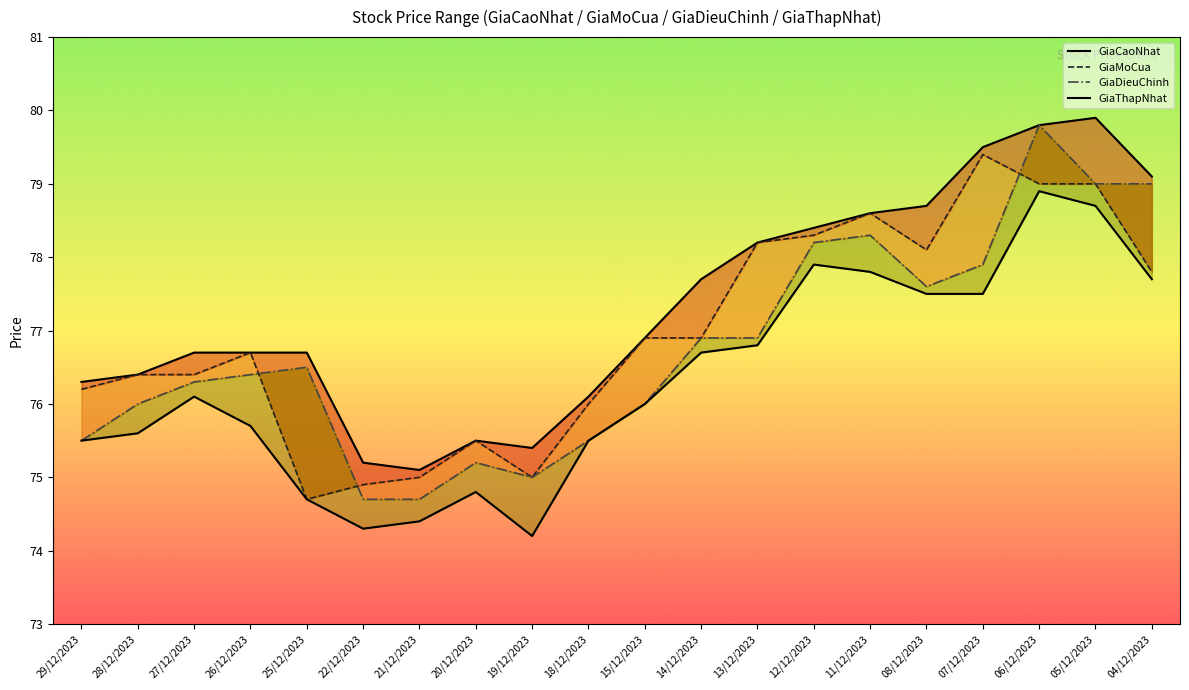

What position from the right is 29/12/2023?

20